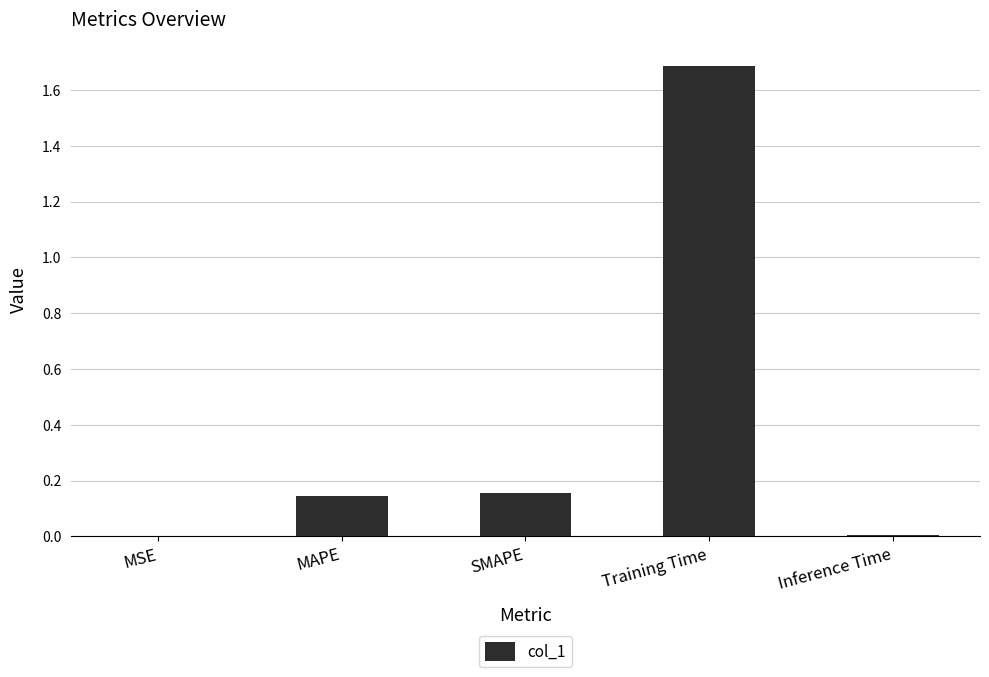

What value does the data have at Training Time?

1.7